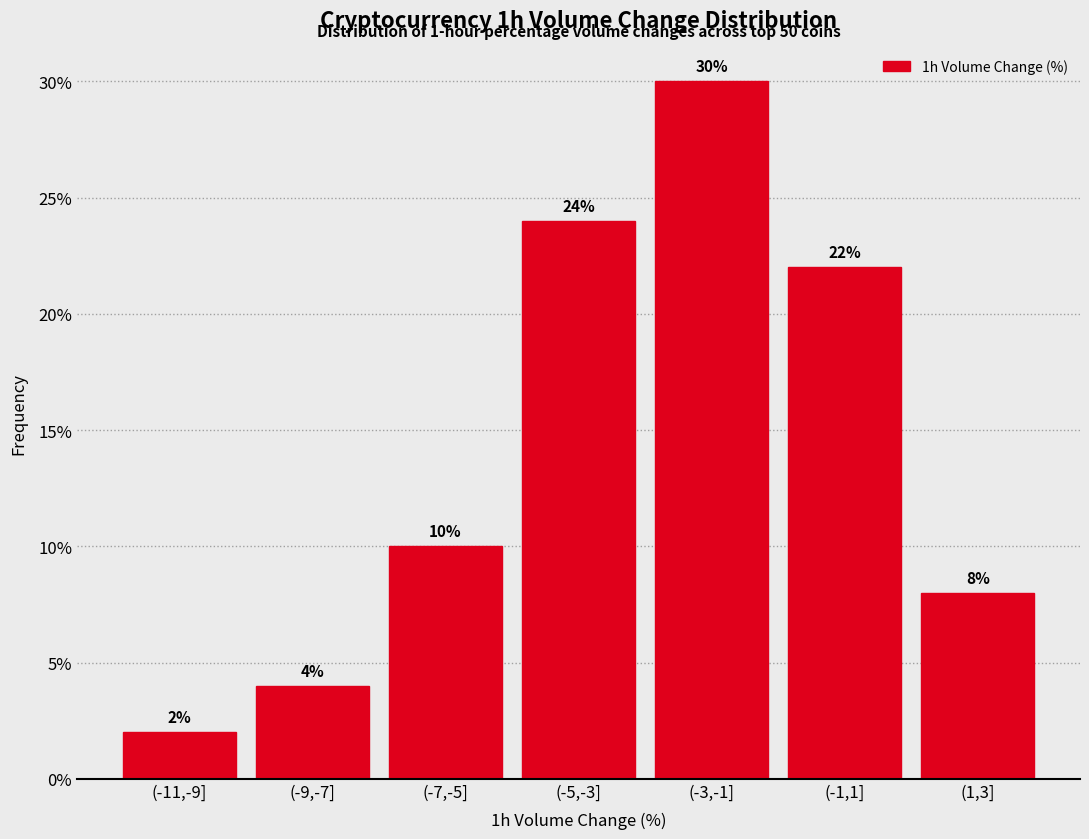

Reading right to left, extract all data points from this chart.

8	22	30	24	10	4	2